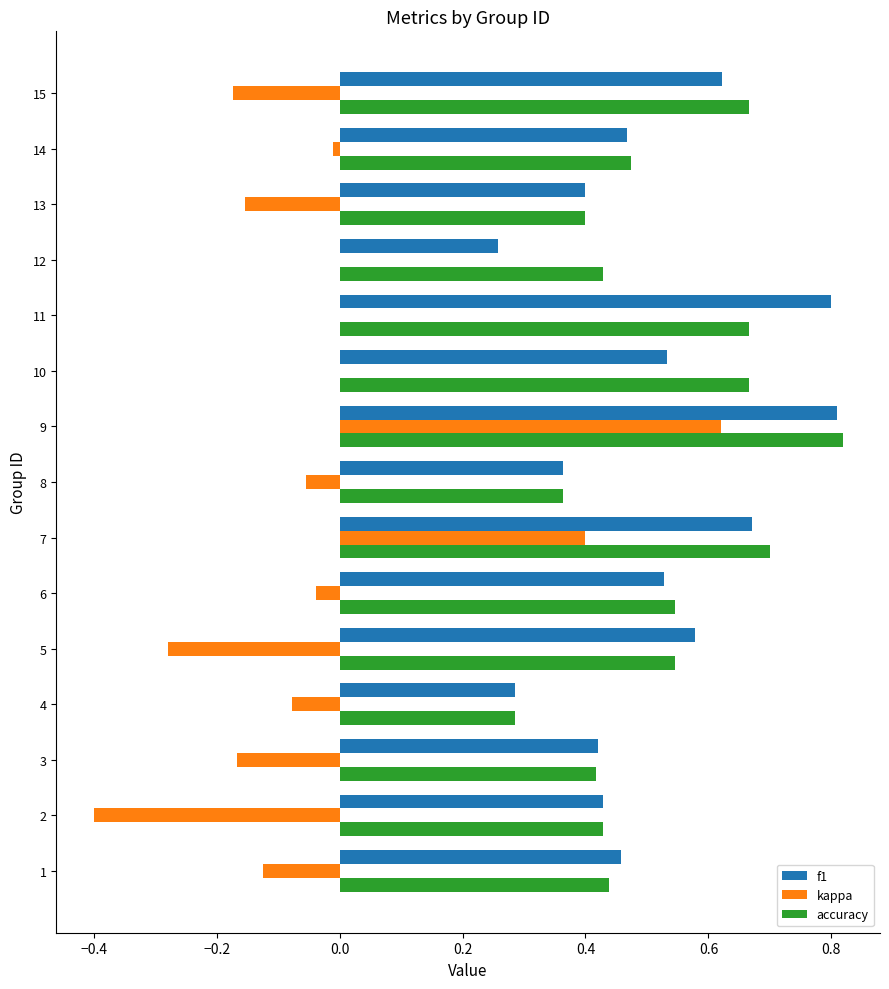

How many categories are shown in the chart?

15